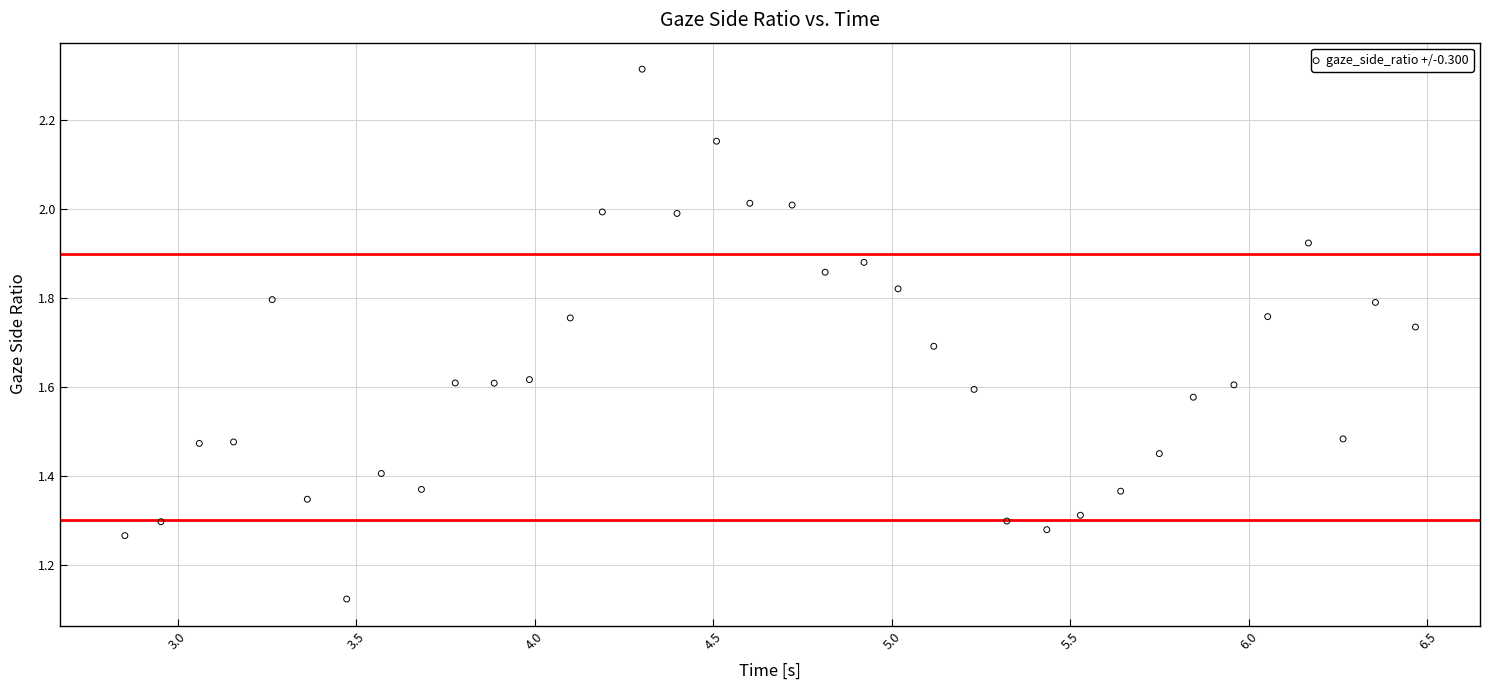

What is the range of Y values (max minus min)?

1.2